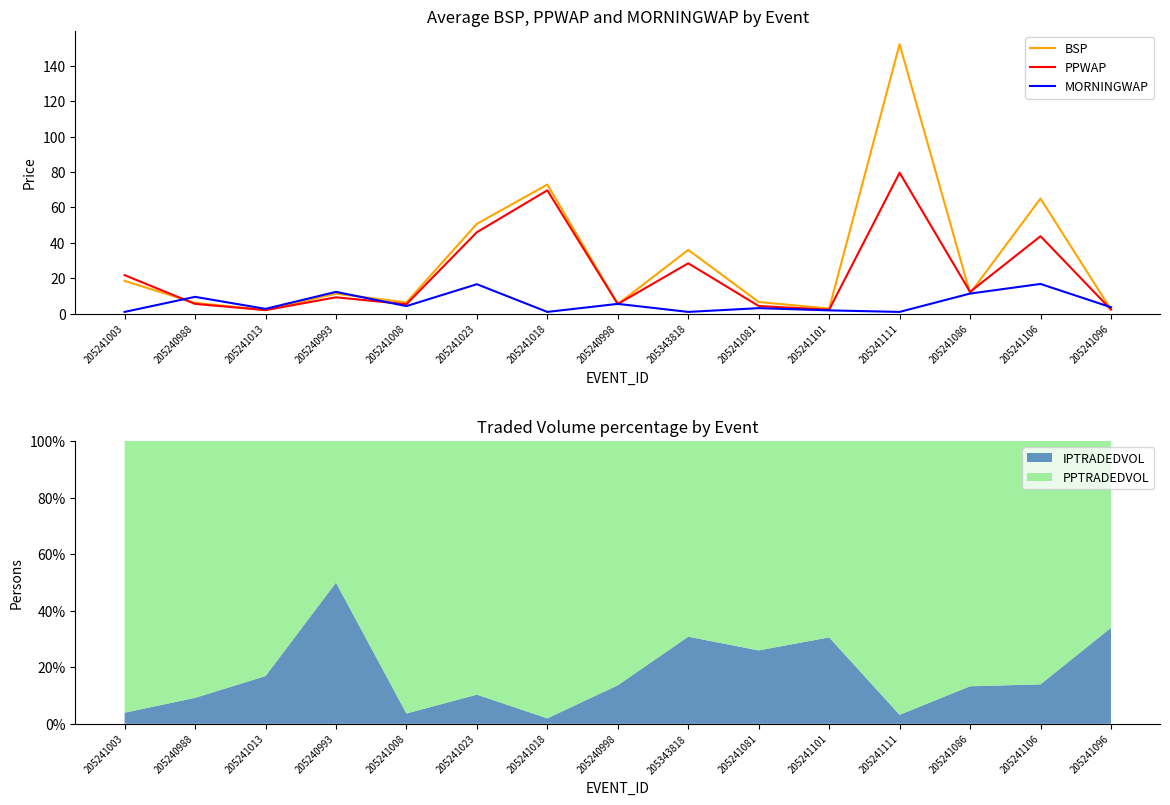

Which category has the highest value in the BSP series?

205241111